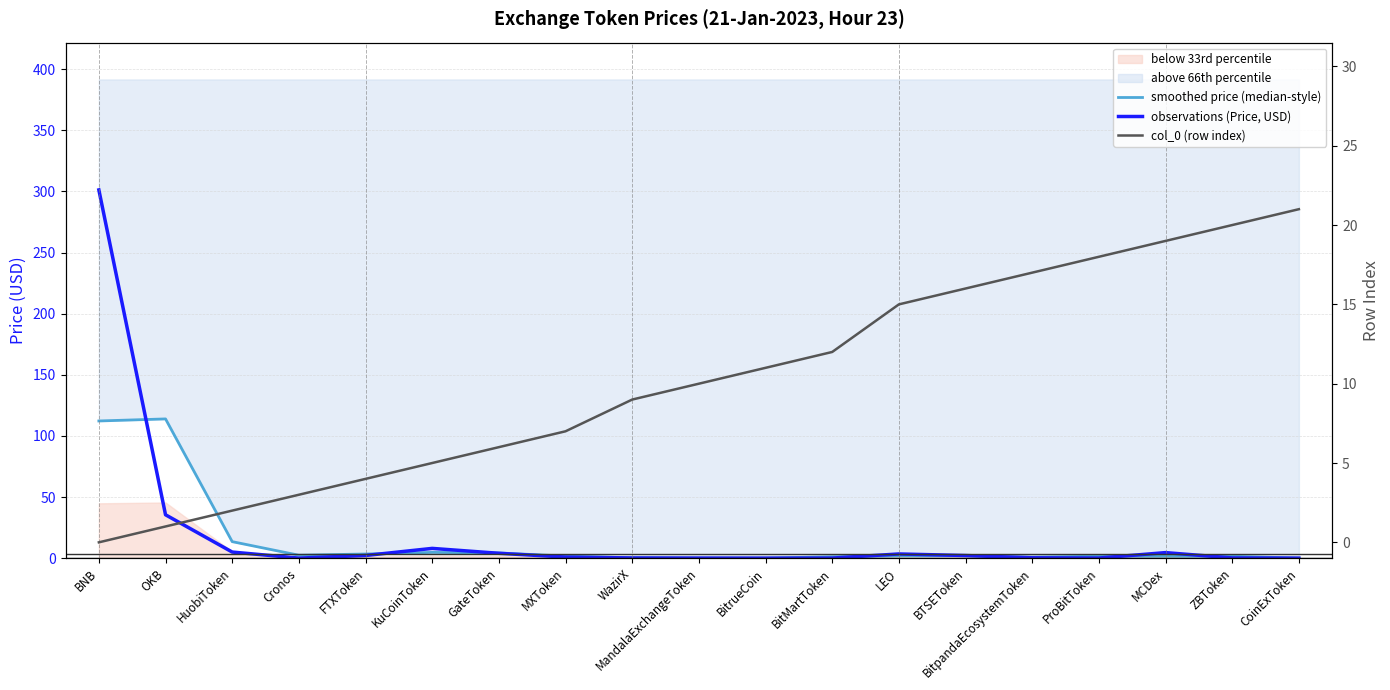

Count the number of data series in this chart.

3